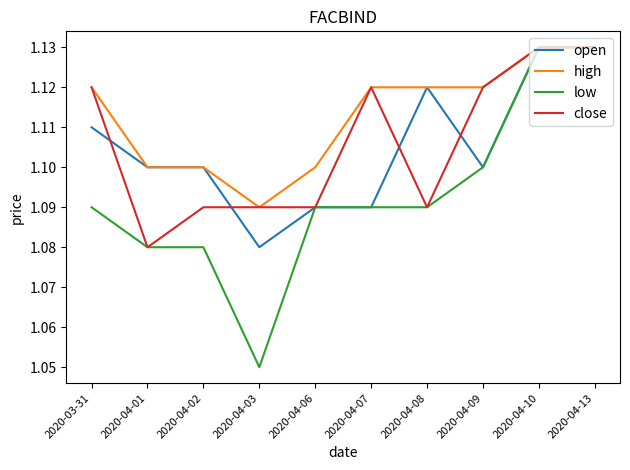

Which series has the largest range (max minus min)?

low